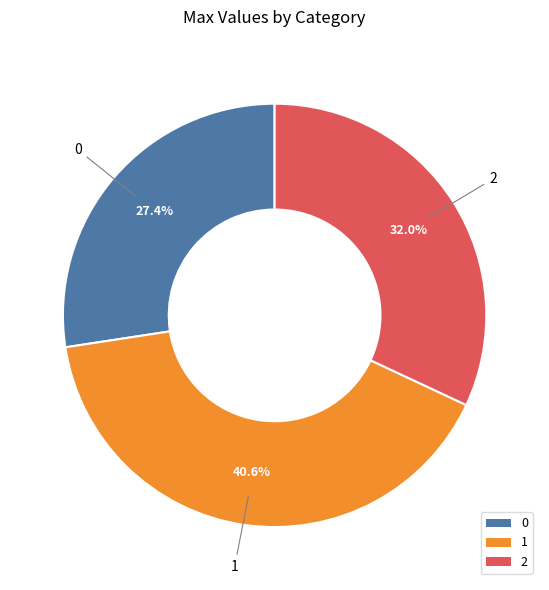

Rank the categories by value from lowest to highest.

0, 2, 1